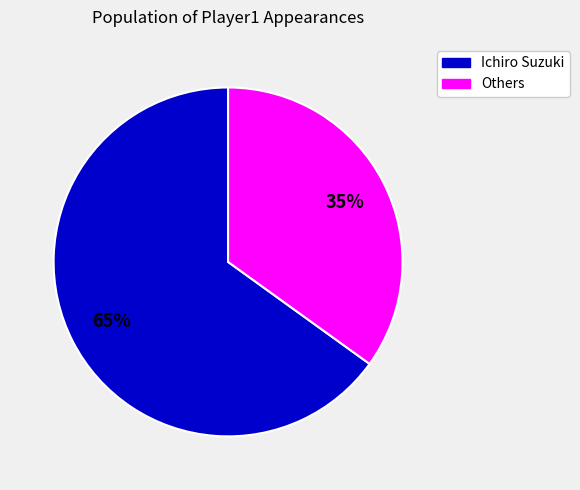

To the nearest percent, what portion does Ichiro Suzuki represent?

65%